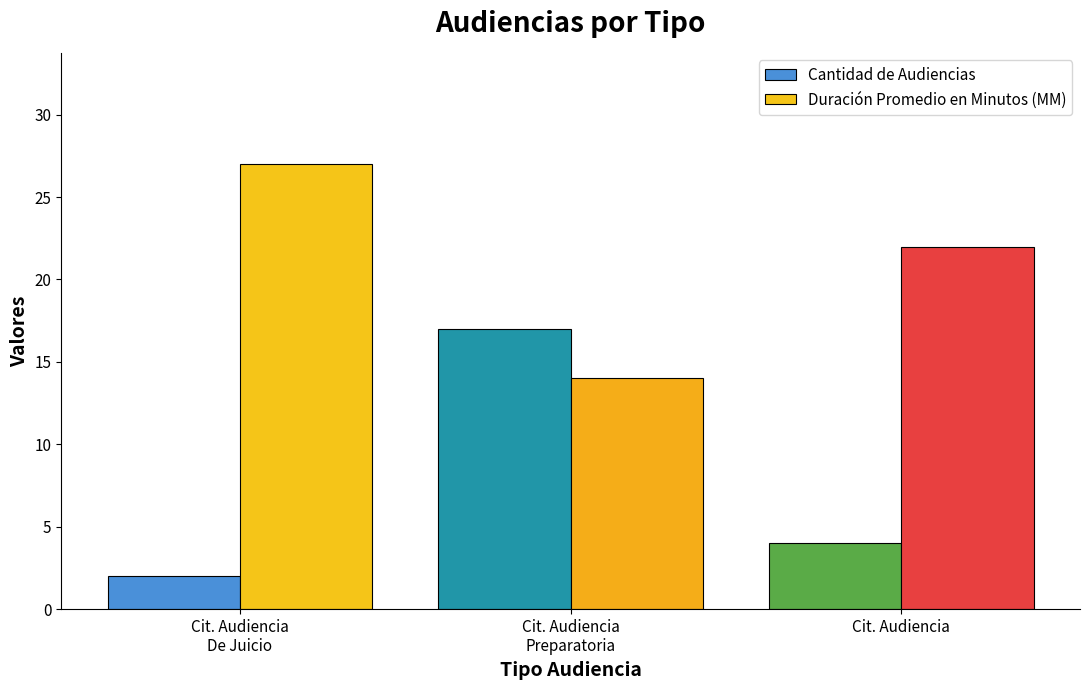

True or false: Duración Promedio en Minutos (MM) has a value of 4 at Cit. Audiencia
Preparatoria.

False